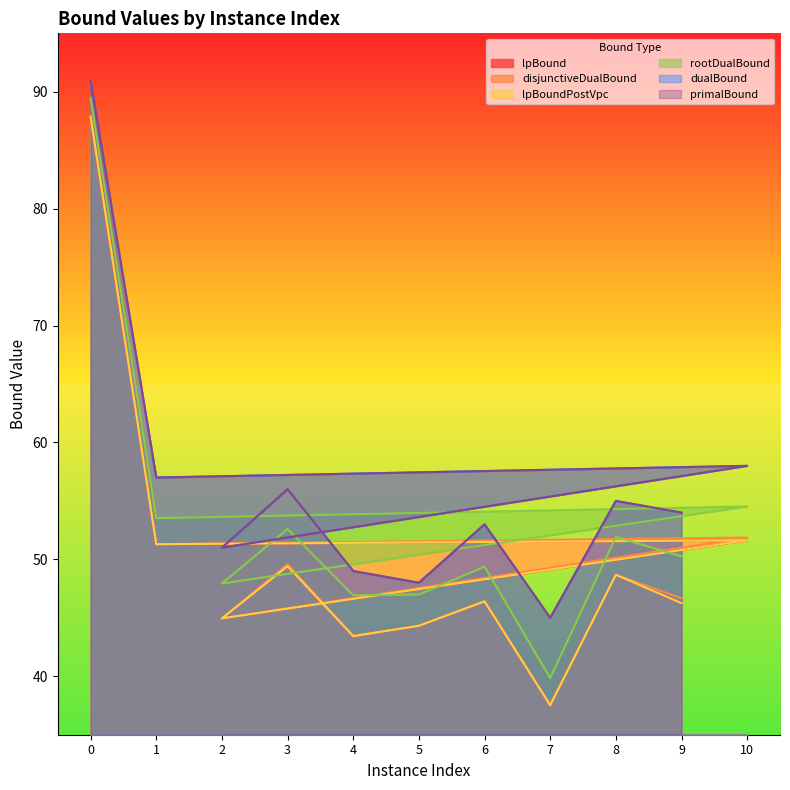

Where is the first local maximum for lpBoundPostVpc?

3